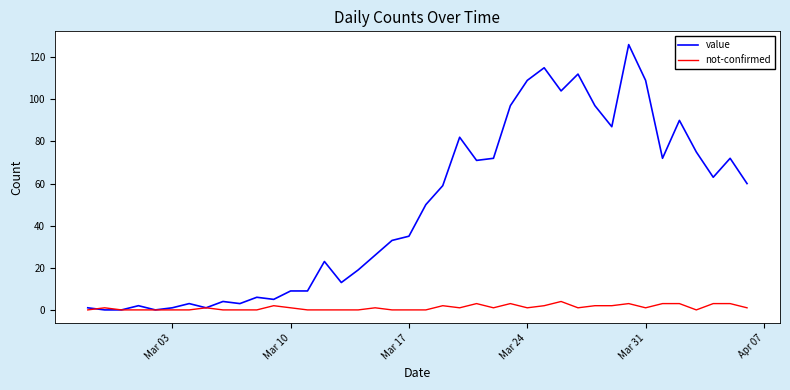

What is the maximum value for value?

126